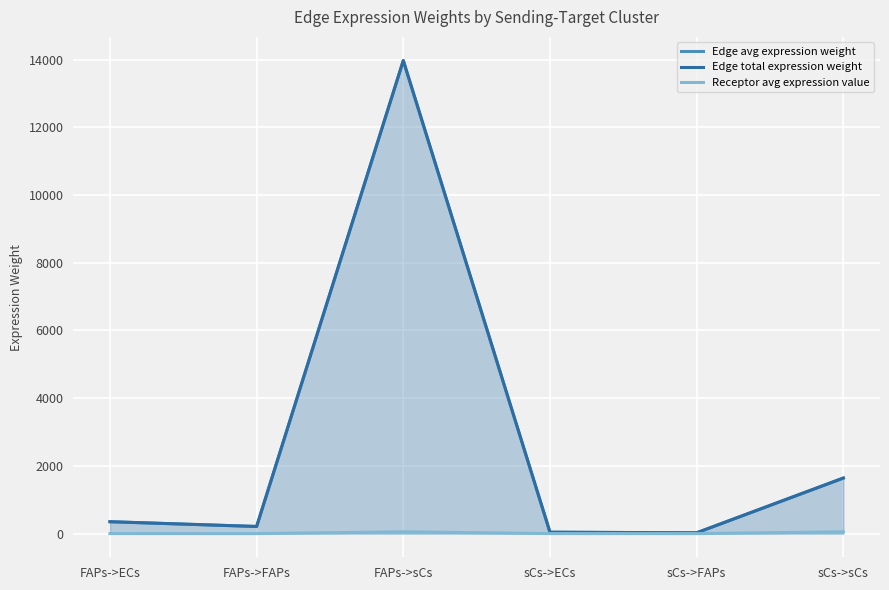

What is the label of the 3rd point from the right?

sCs->ECs